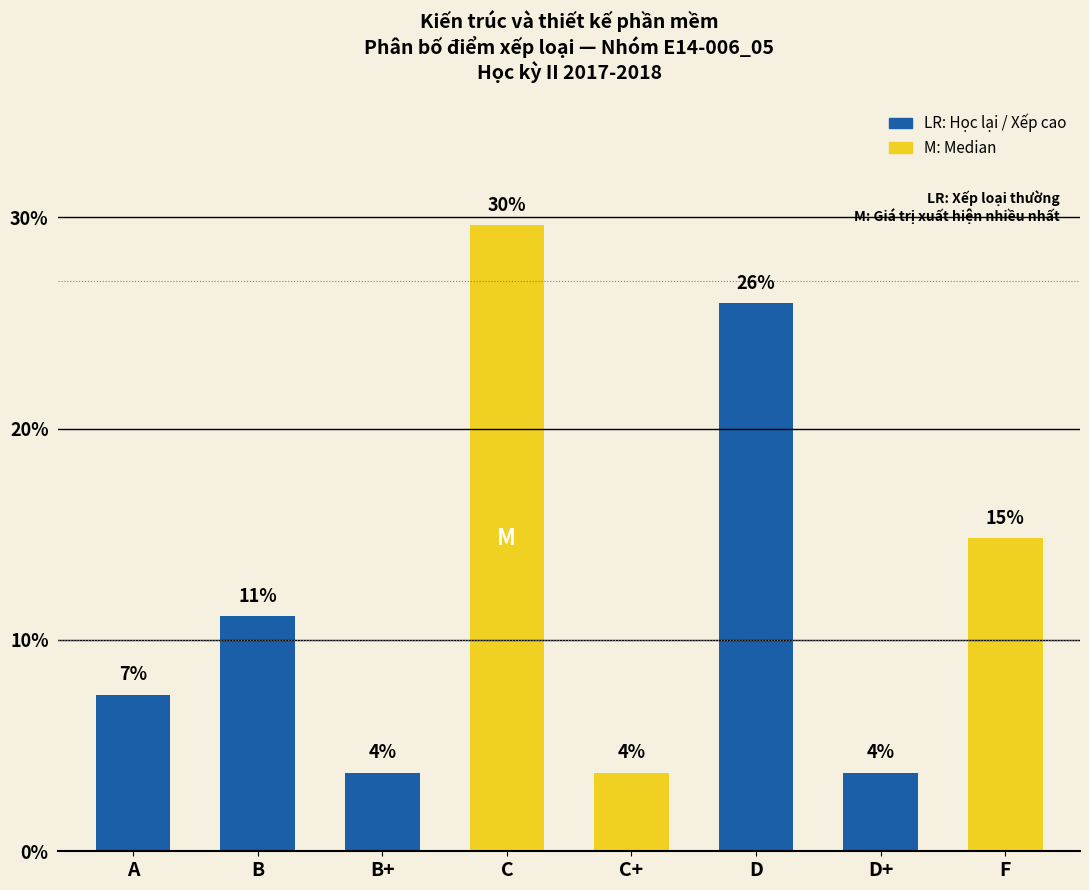

How many bars are there in total?

8